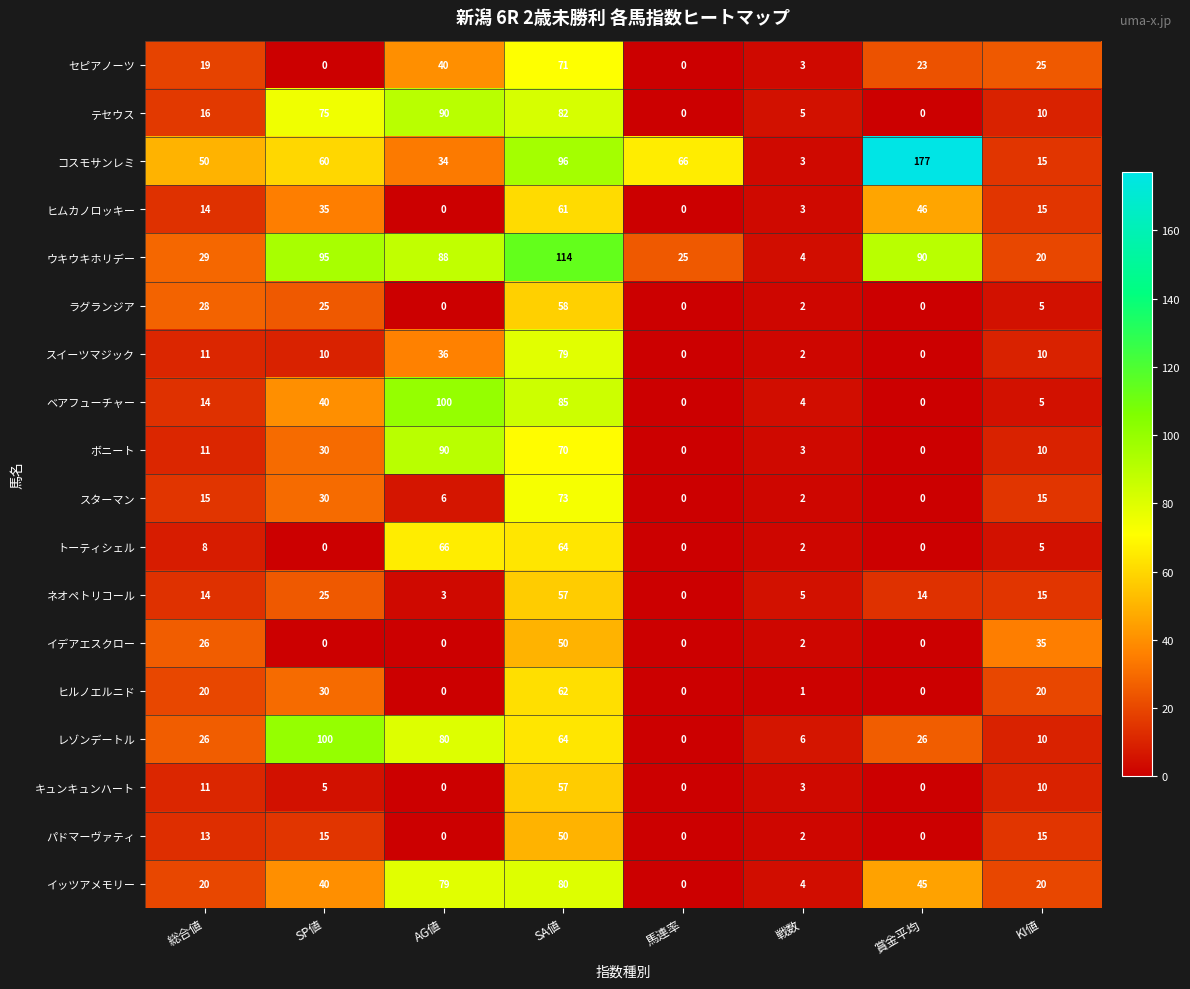

How many distinct data groups are displayed?

18